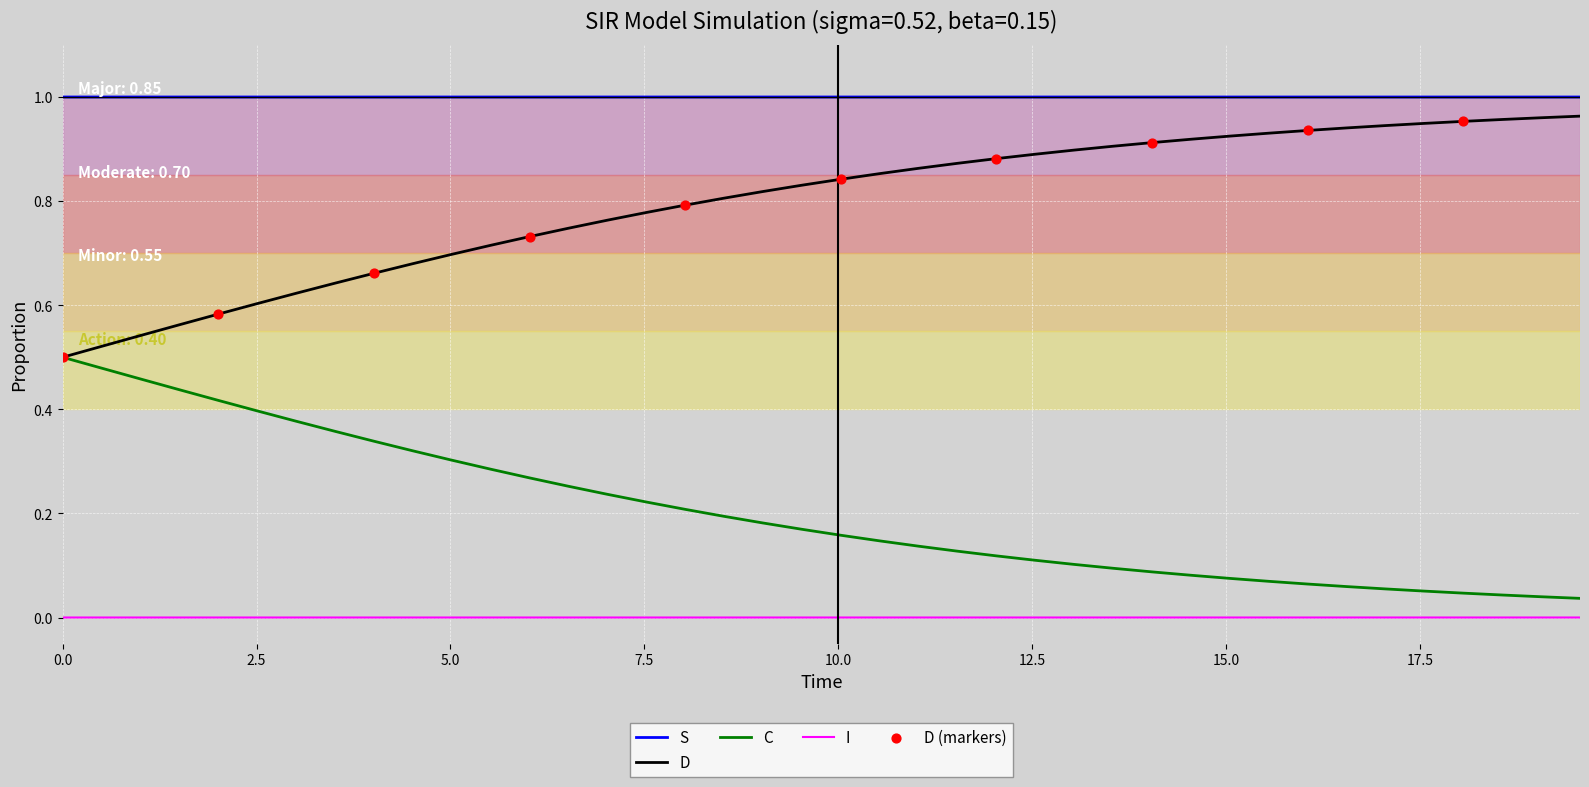

List the series in order of their overall mean, lowest first.

I, C, D, S